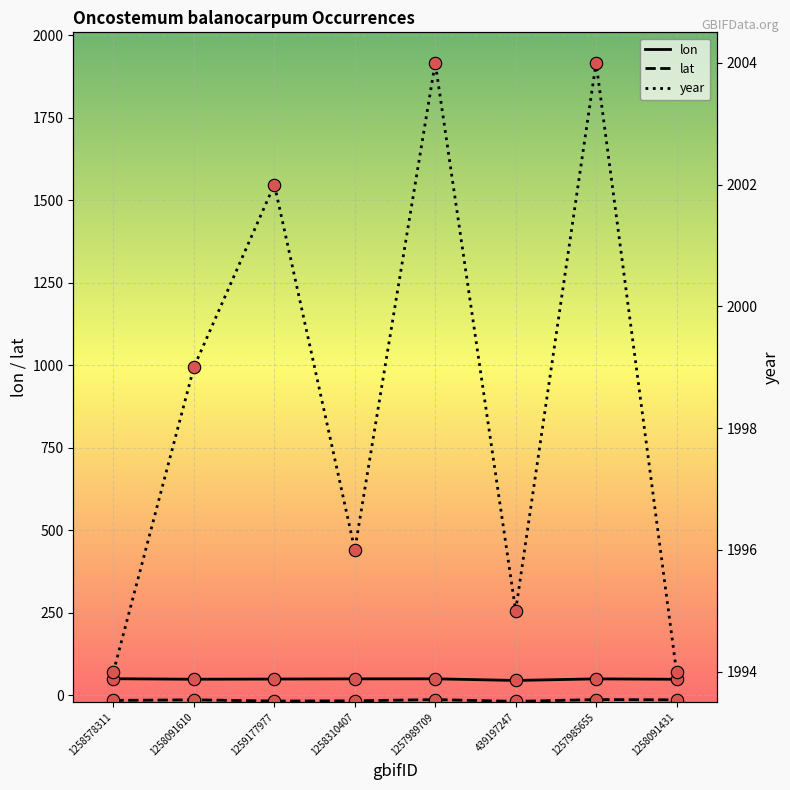

Is the value of year at 1259177977 greater than the value of lat at 1259177977?

Yes